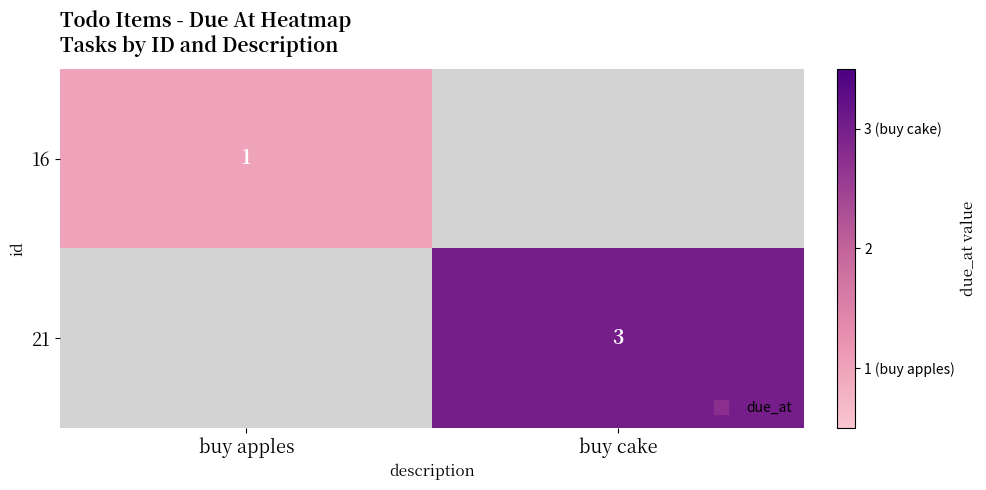

At which category is the sum across all series the highest?

buy cake